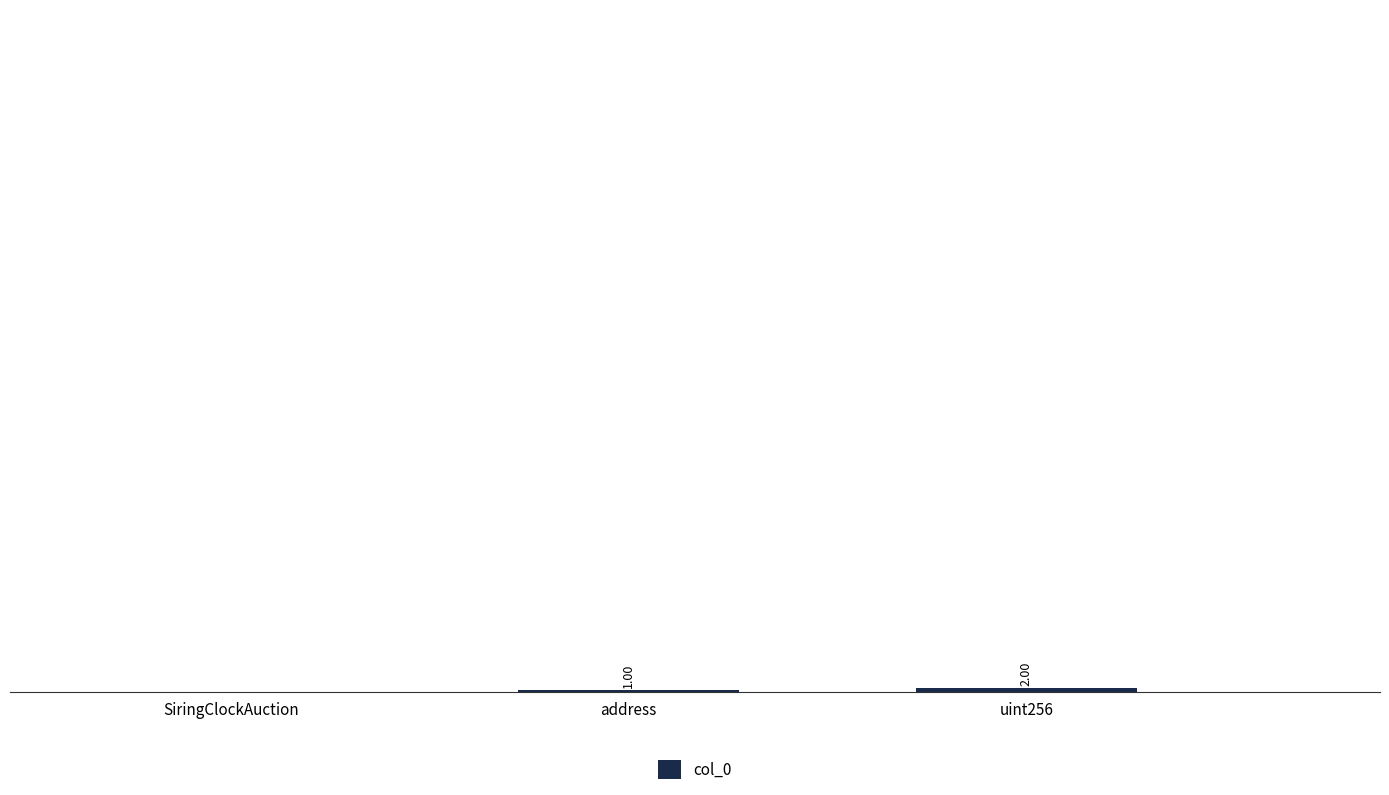

At which label is the value closest to 1?

address